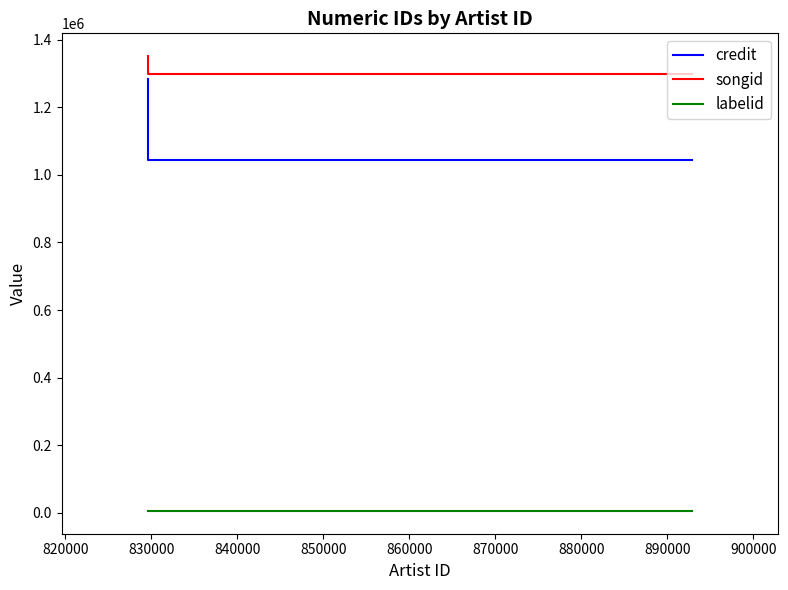

At how many categories does at least one series exceed 264748?

3